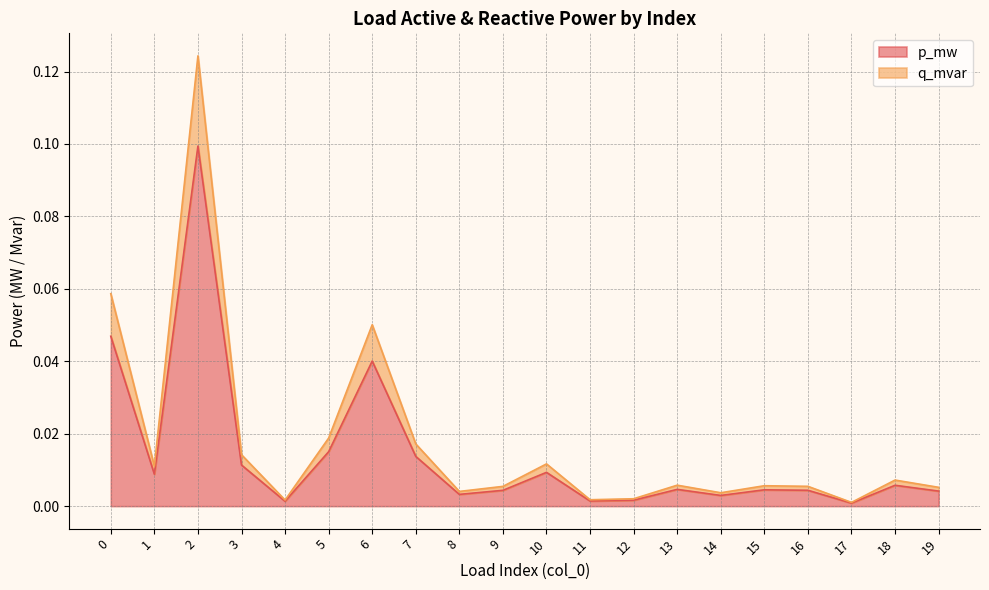

Does the chart have visible grid lines?

Yes